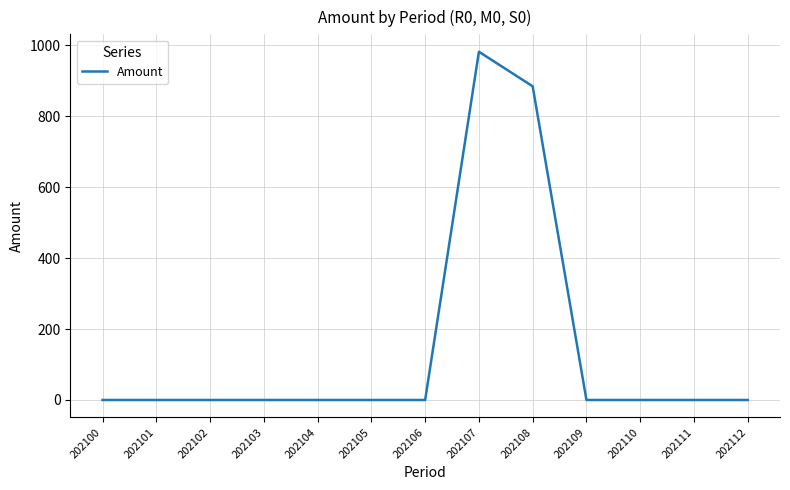

The chart shows a value of 0.0 at 202103. True or false?

True